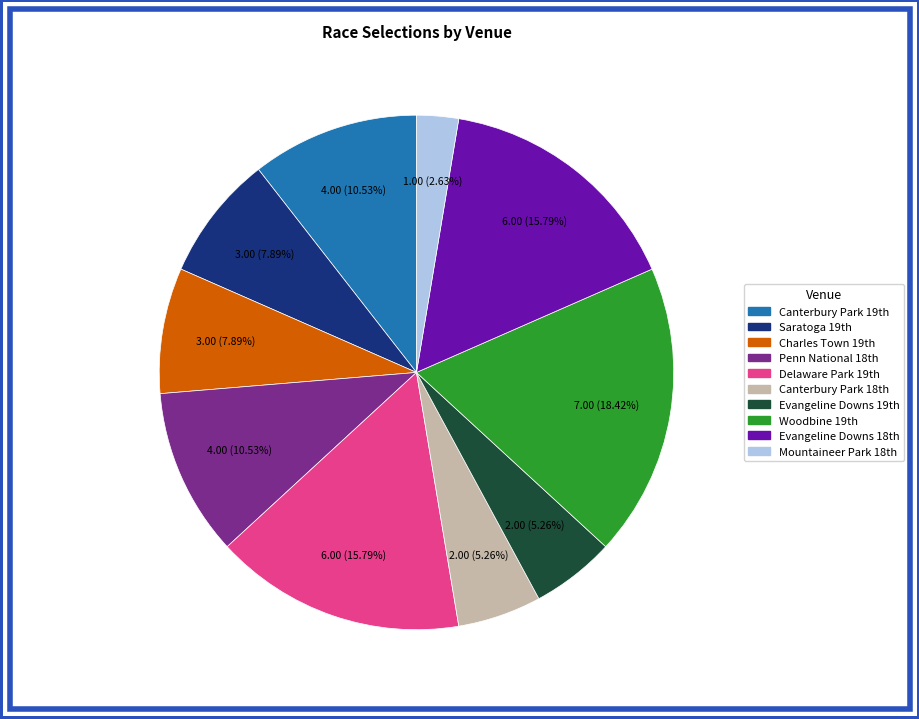

To the nearest percent, what is the average slice percentage?

10%